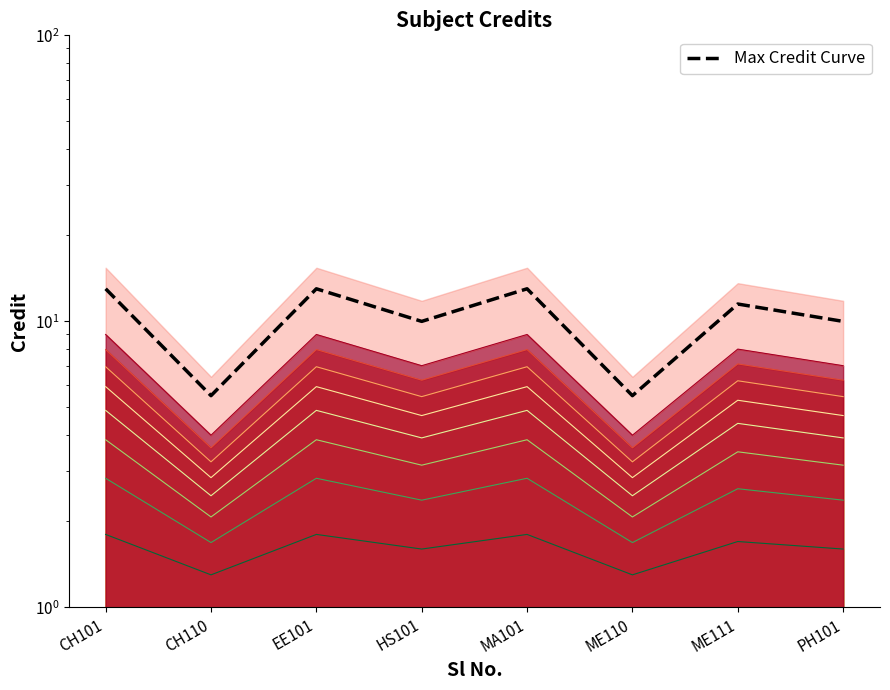

Rank the categories by value from highest to lowest.

CH101, EE101, MA101, ME111, HS101, PH101, CH110, ME110